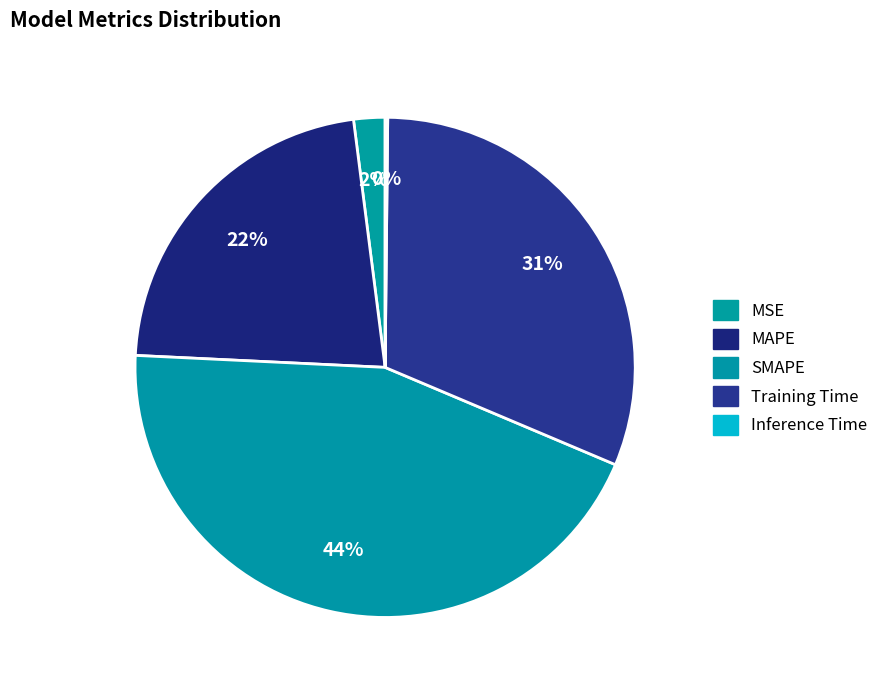

Is there a majority slice in this chart?

No